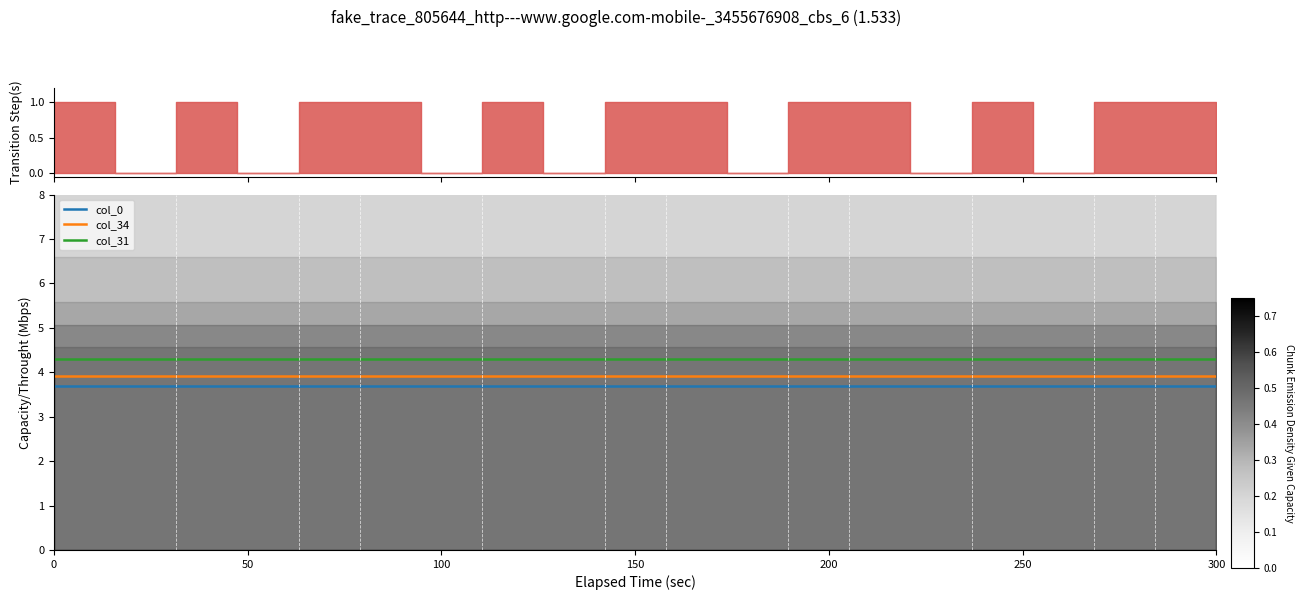

True or false: col_34 and col_31 intersect in this chart.

False